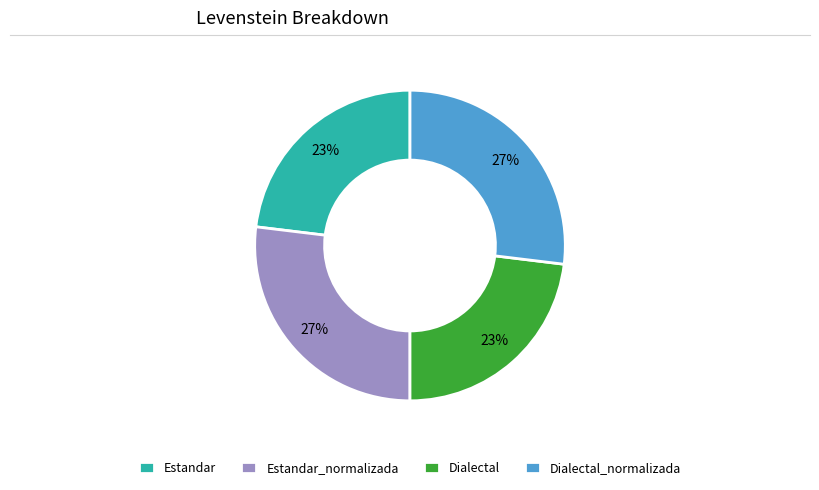

To the nearest percent, what is the difference between the Estandar_normalizada and Dialectal slice percentages?

4%